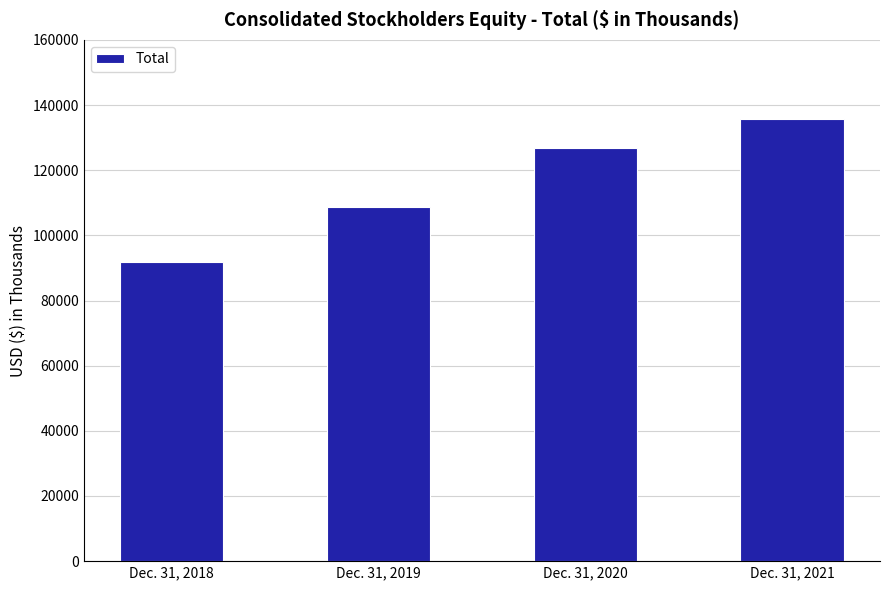

Which category has the highest value across all series?

Dec. 31, 2021